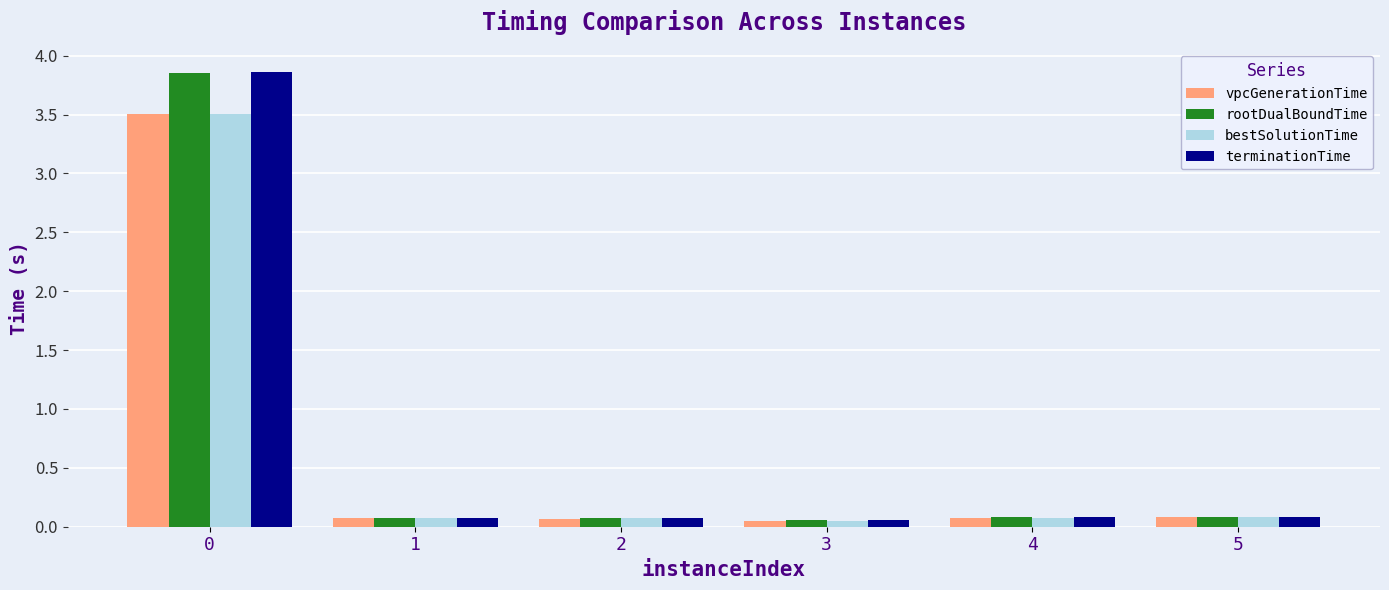

Does the chart contain any negative values?

No